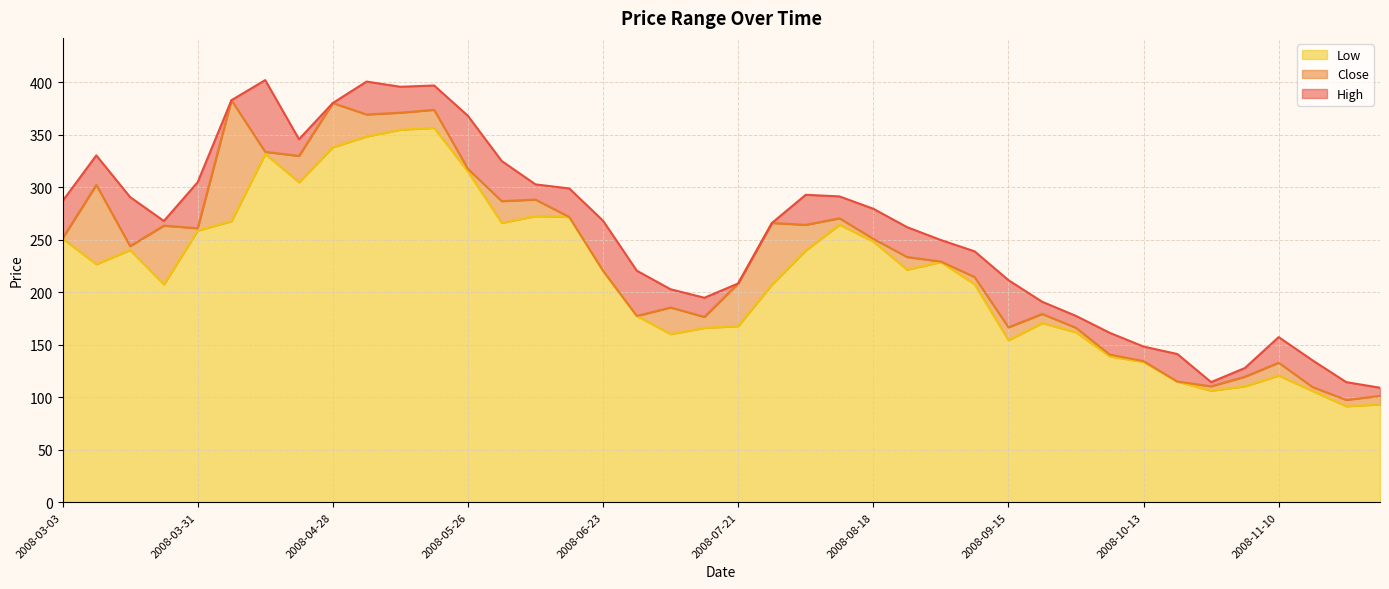

What is the sum of the High values at 2008-11-03 and 2008-09-08?

366.9